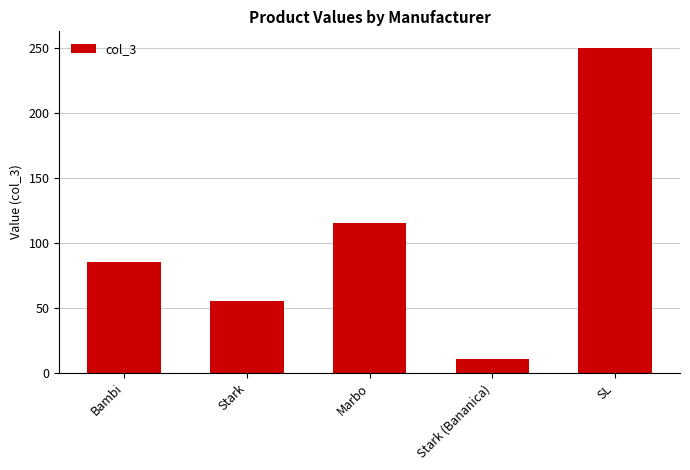

What is the difference between the second highest and minimum values?

104.2